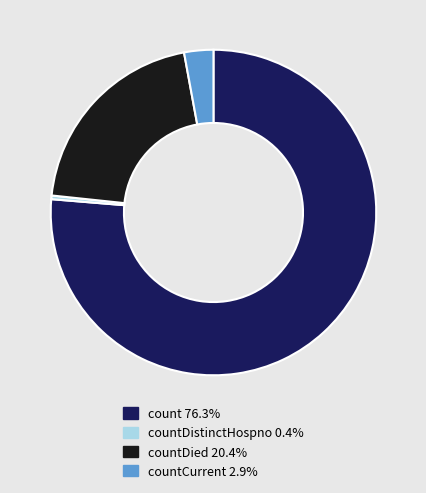

Is there any slice that represents more than half of the pie?

Yes